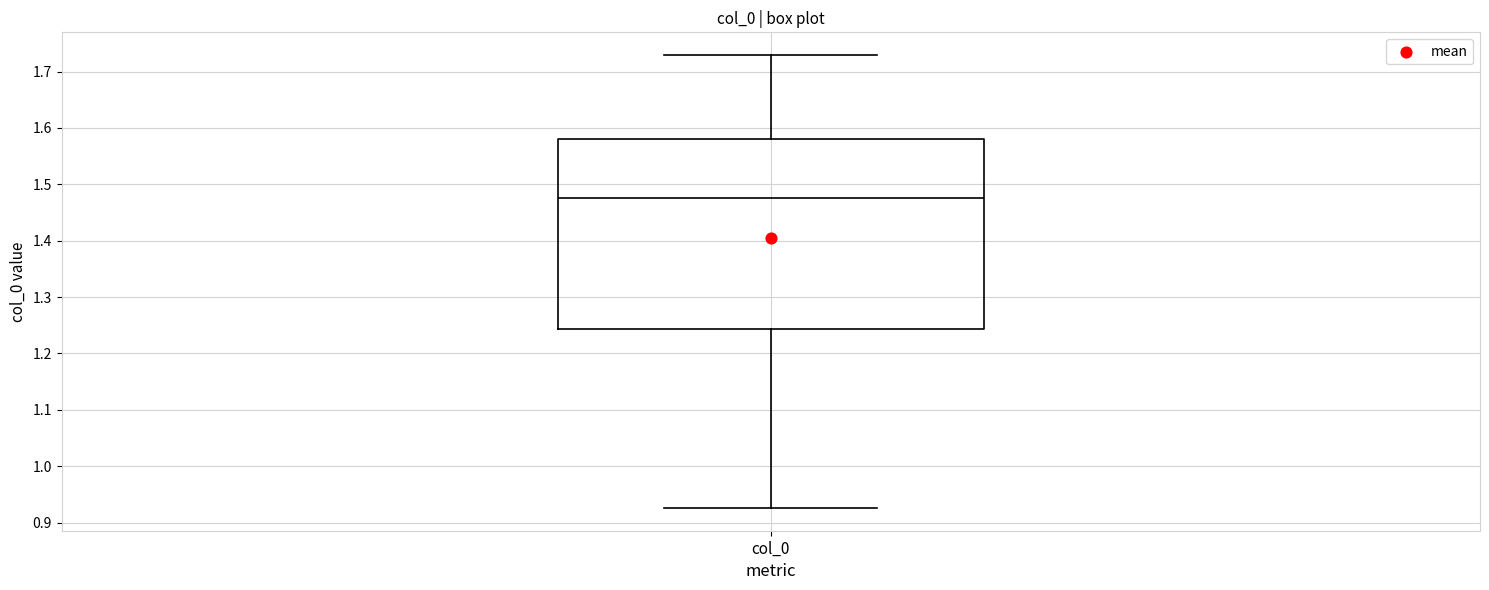

Transcribe this box plot: give where the median line is, the range the box spans, and where the two whiskers end, as read against the y-axis. The values are not printed on the chart, so give them approximately, as read against the axis.

median 1.48, box 1.24 to 1.58, whiskers 0.93 to 1.73